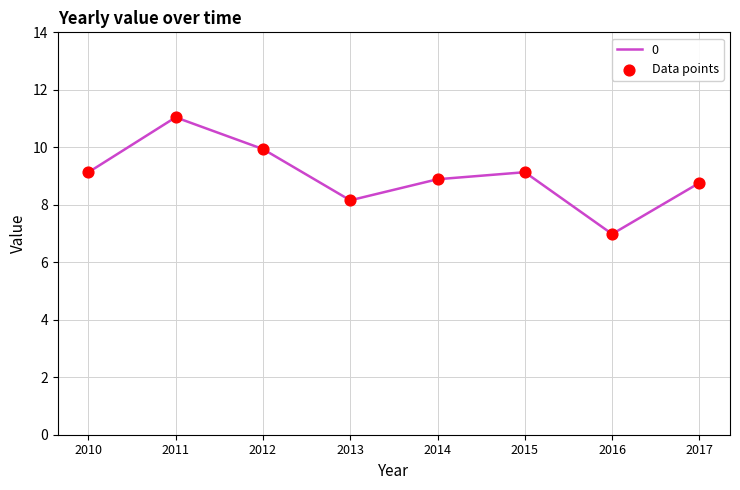

What is the ratio of the value at 2011 to the value at 2013?

1.4